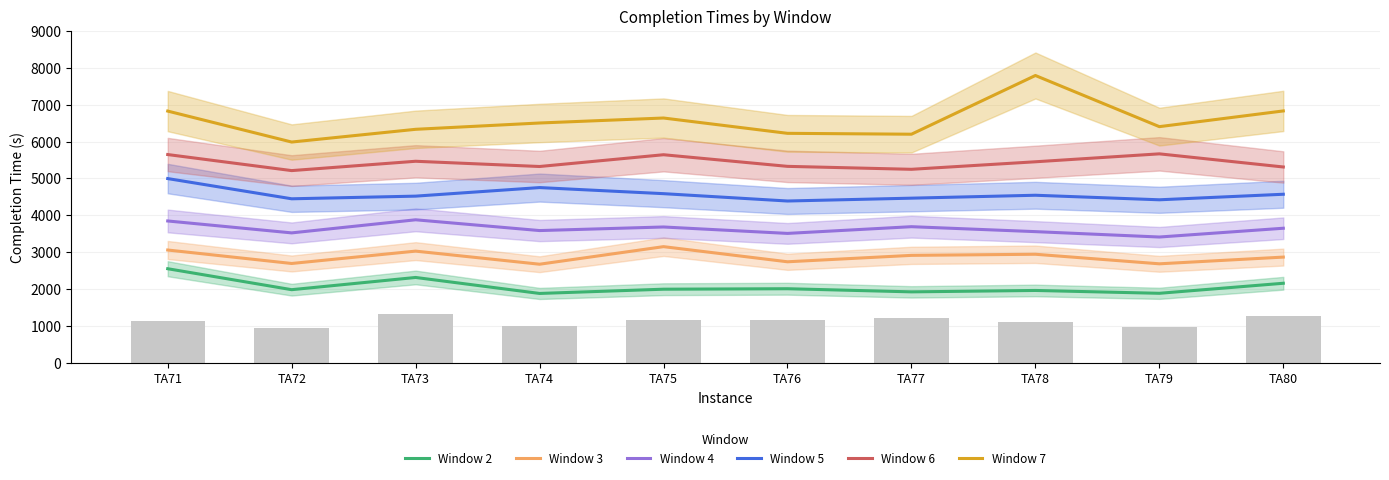

What is the difference between the Window 7 values at TA71 and TA77?

627